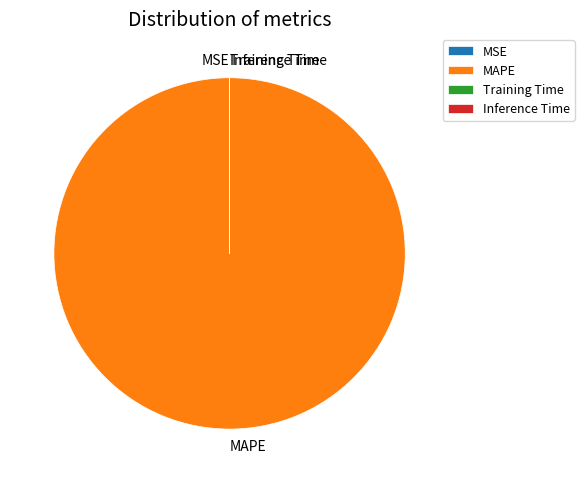

The MAPE slice represents 100% of the pie. True or false?

True